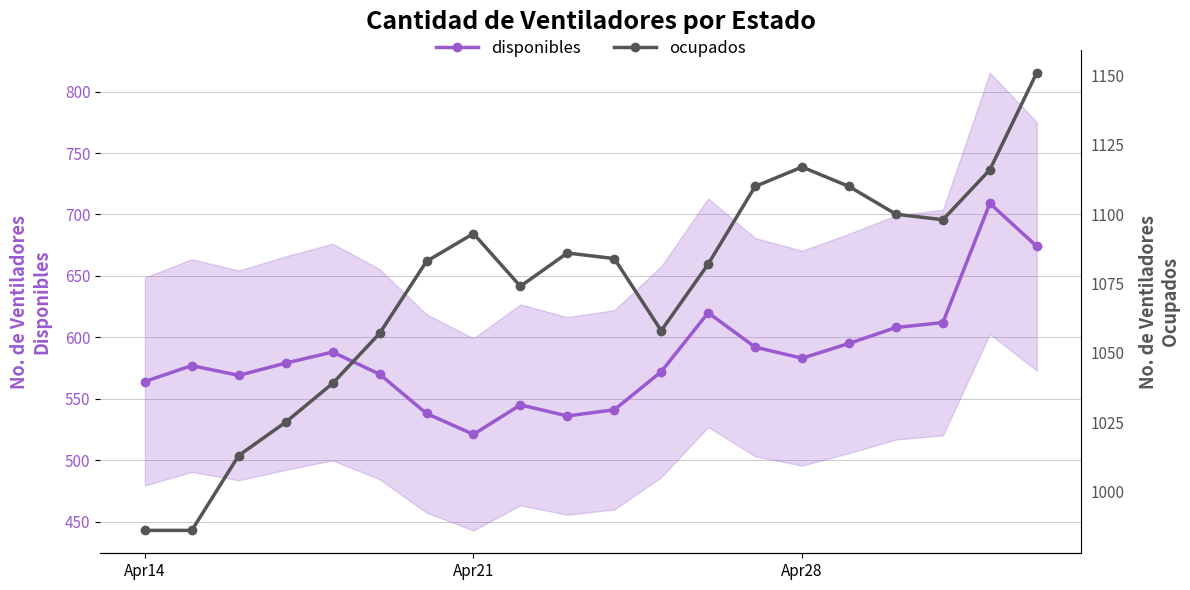

The value of disponibles at Apr14 is 877. True or false?

False